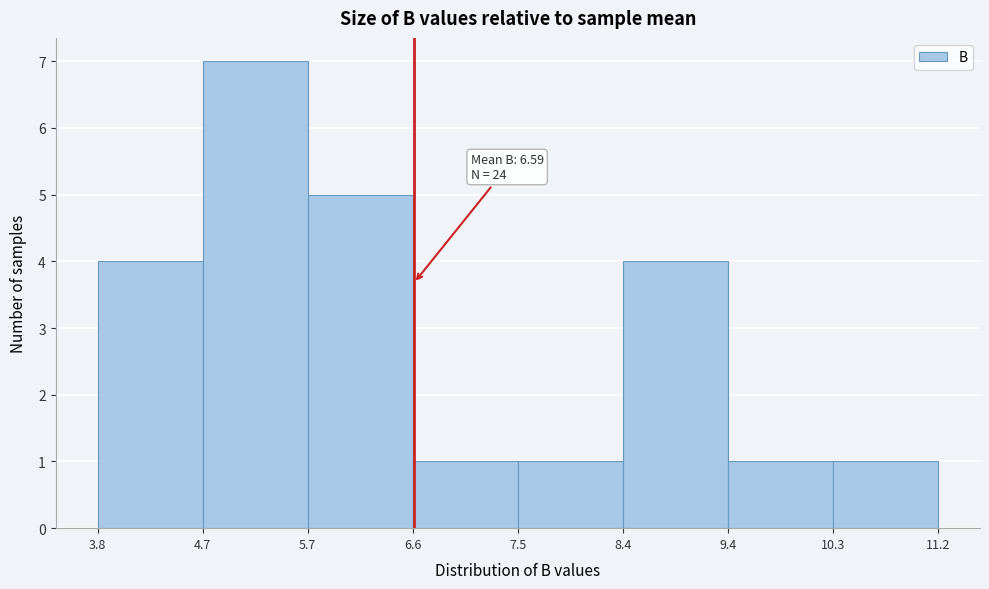

Over which range of the x-axis is the bar tallest?

4.7 to 5.7